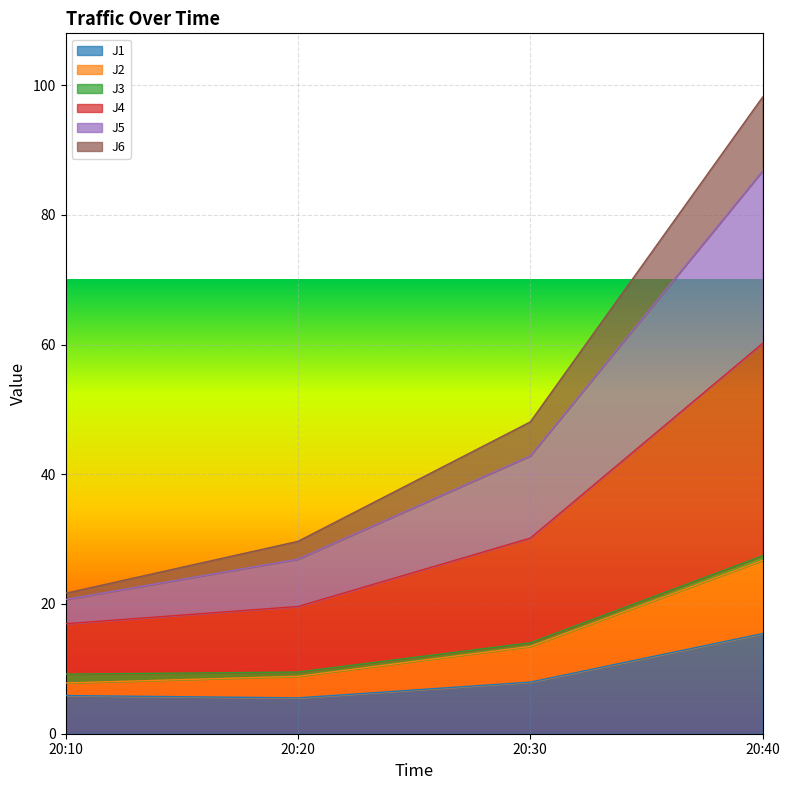

True or false: J4 and J1 intersect in this chart.

False